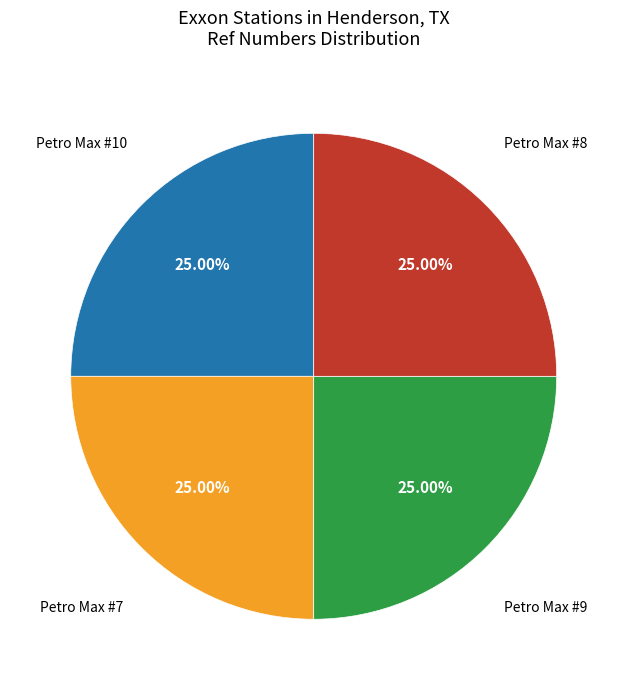

The Petro Max #7 slice represents 19% of the pie. True or false?

False